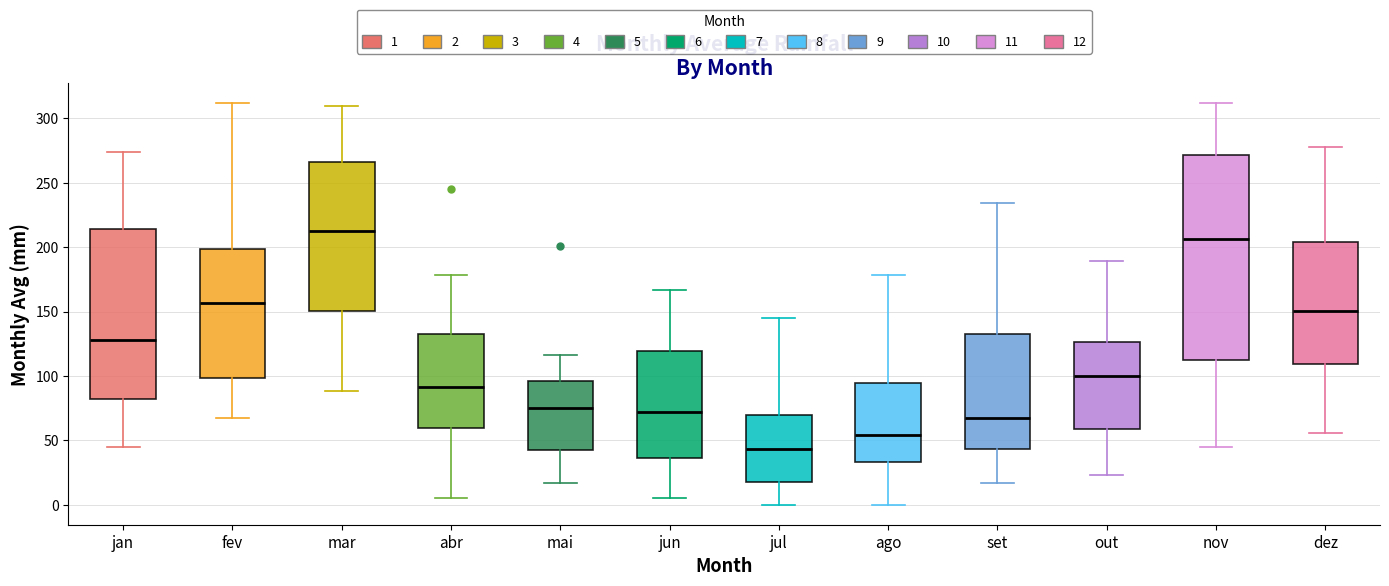

Reading left to right, transcribe this box plot: for each box, give where its median line is, the range the box spans, and where its two whiskers end, as read against the y-axis. The values are not printed on the chart, so give them approximately, as read against the axis.

jan: median 130, box 80 to 215, whiskers 45 to 275
fev: median 155, box 100 to 200, whiskers 65 to 310
mar: median 215, box 150 to 265, whiskers 90 to 310
abr: median 90, box 60 to 130, whiskers 5 to 180
mai: median 75, box 40 to 95, whiskers 15 to 115
jun: median 70, box 35 to 120, whiskers 5 to 165
jul: median 45, box 20 to 70, whiskers 0 to 145
ago: median 55, box 35 to 95, whiskers 0 to 180
set: median 65, box 45 to 135, whiskers 15 to 235
out: median 100, box 60 to 125, whiskers 25 to 190
nov: median 205, box 115 to 270, whiskers 45 to 310
dez: median 150, box 110 to 205, whiskers 55 to 280